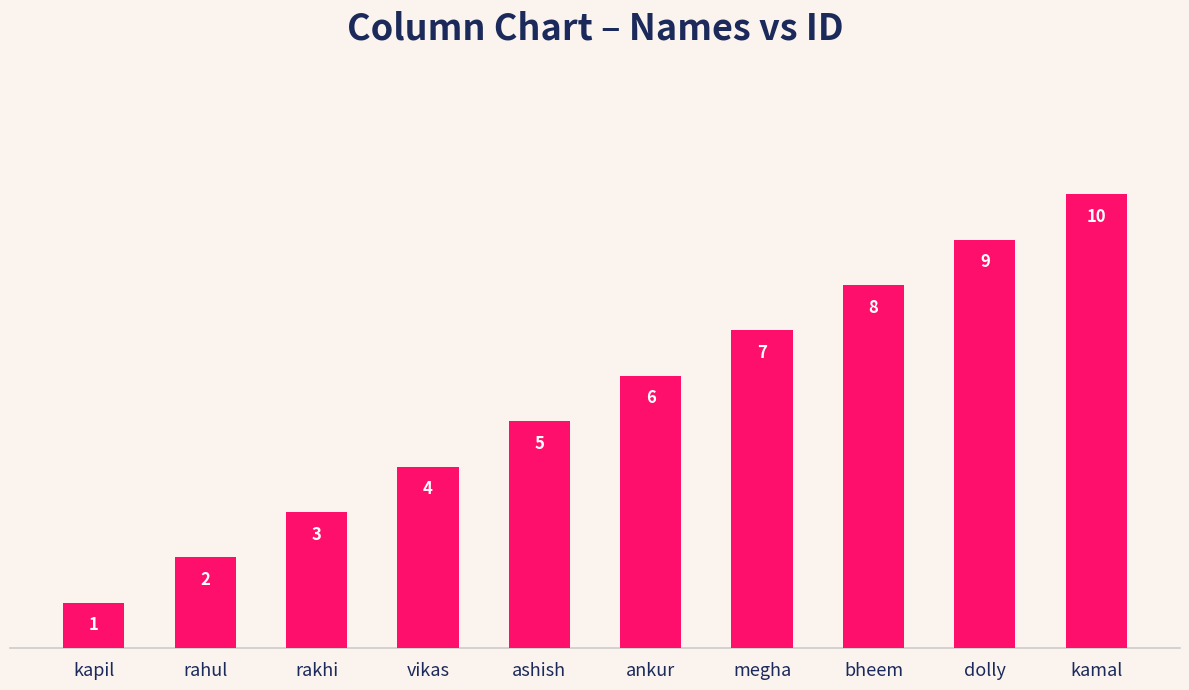

Reading left to right, list all the values displayed in this chart.

1	2	3	4	5	6	7	8	9	10